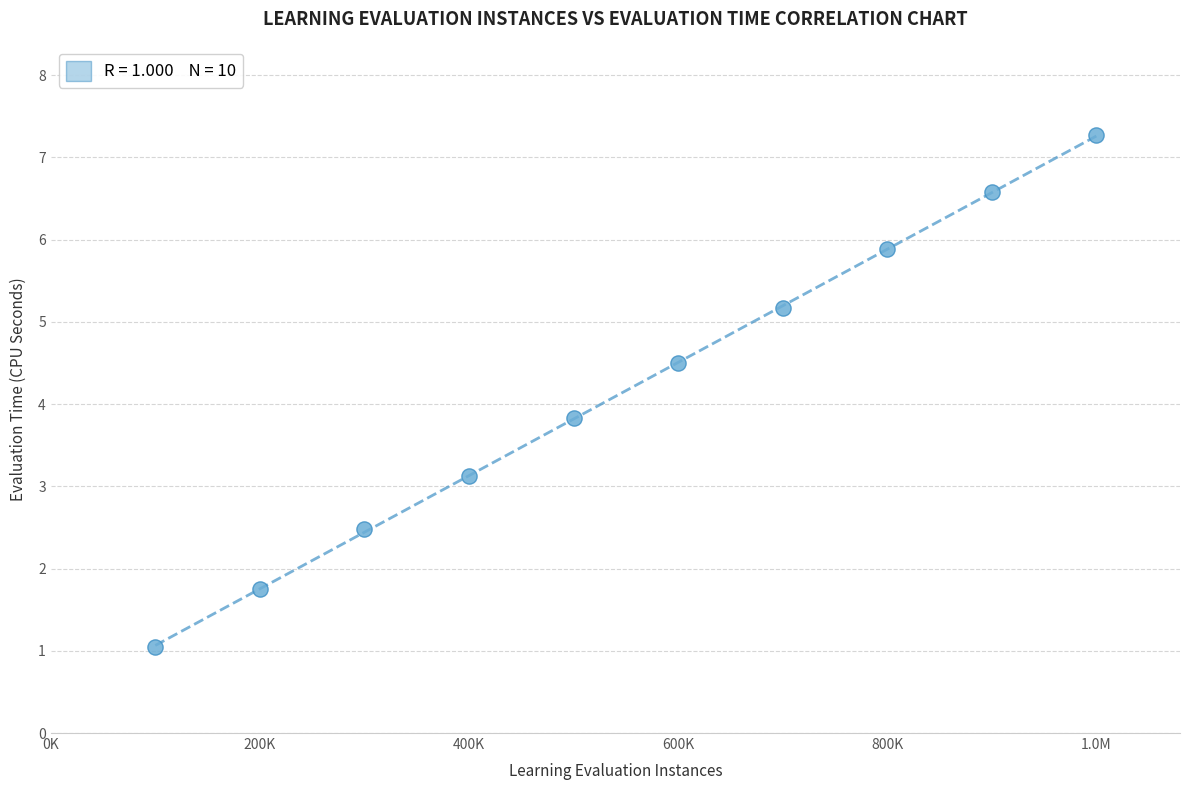

What Y value in the scatter plot is closest to 4?

3.8